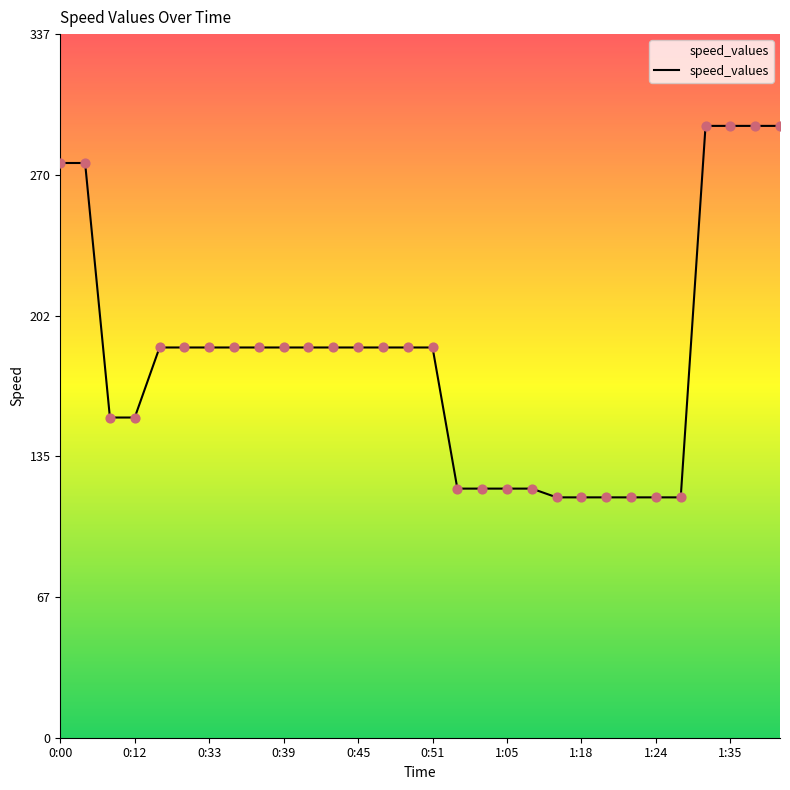

What is the greatest value displayed?

293.5